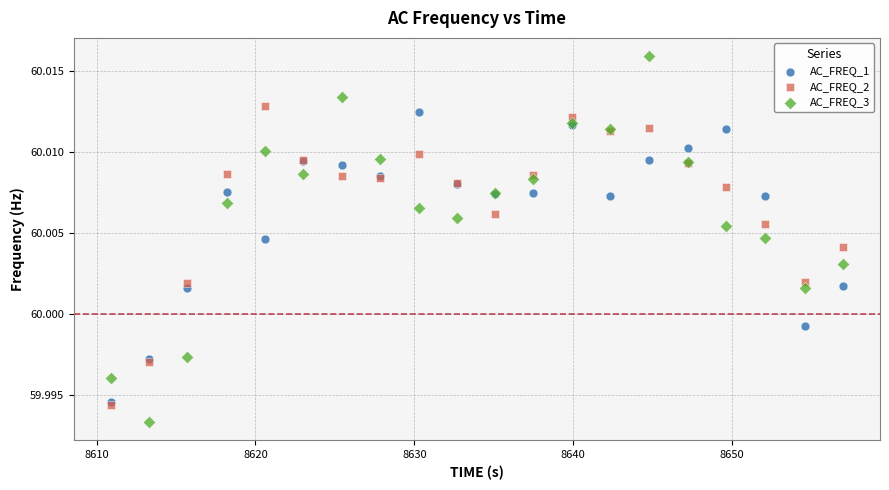

What are all the series names shown in the legend?

AC_FREQ_1, AC_FREQ_2, AC_FREQ_3